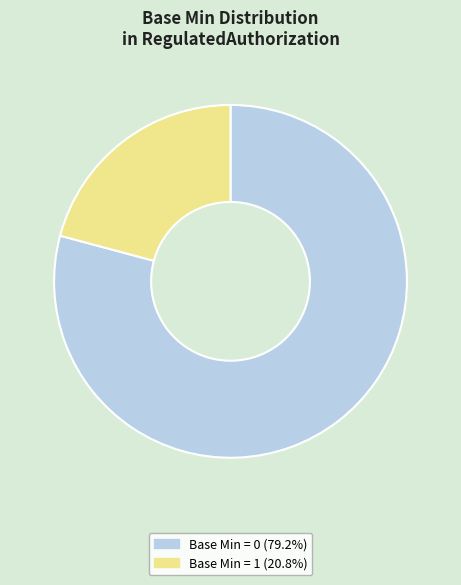

What is the ratio of the value at Base Min = 0 (79.2%) to the value at Base Min = 1 (20.8%)?

3.8